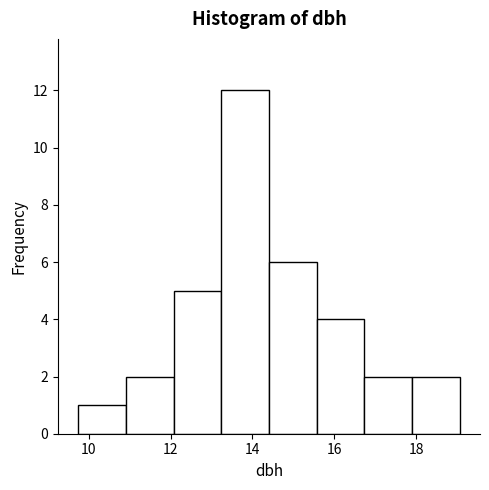

Which range on the x-axis has the tallest bar?

13.2 to 14.4